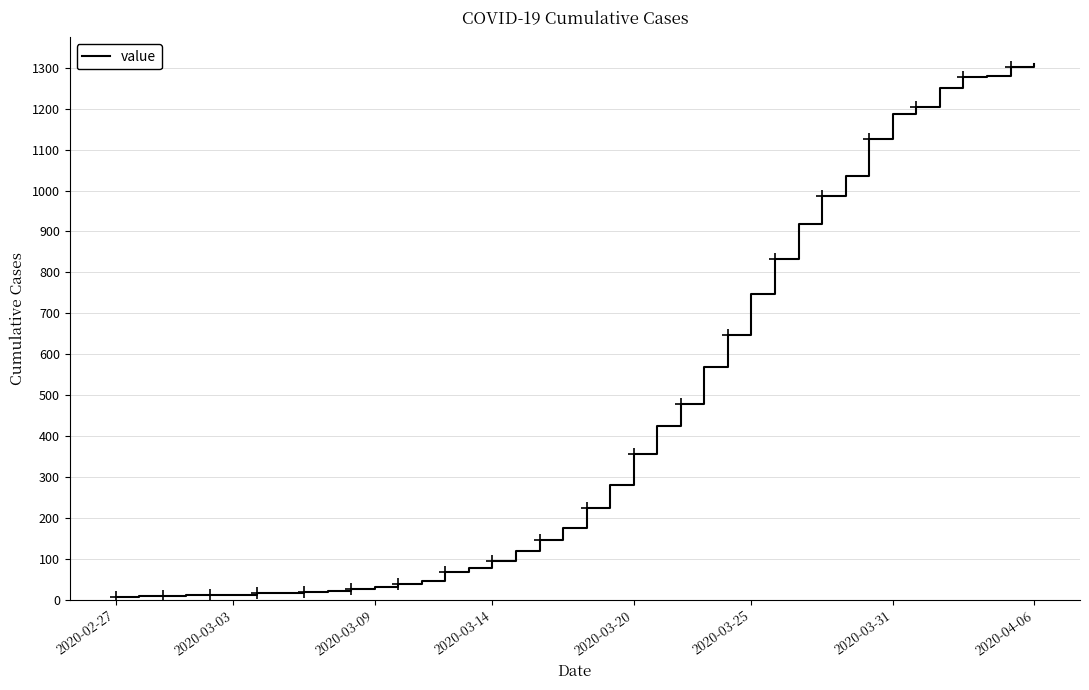

Is it true that the value at 29 is 919?

True